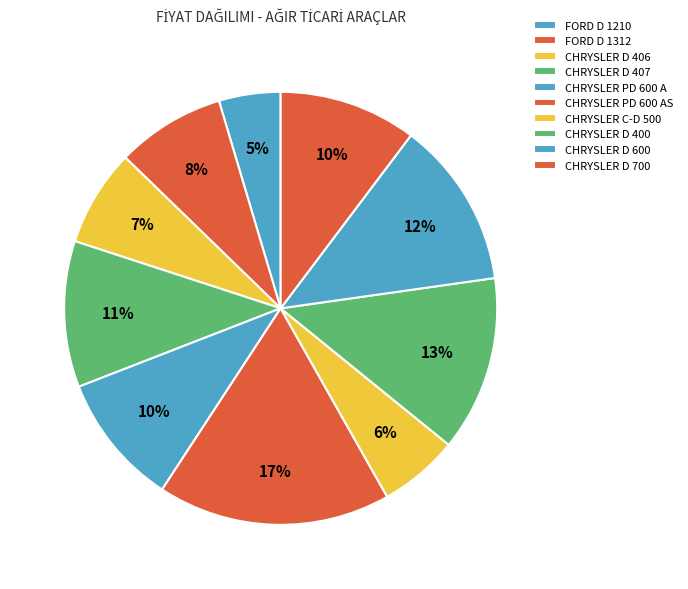

Count the number of slices in the pie.

10